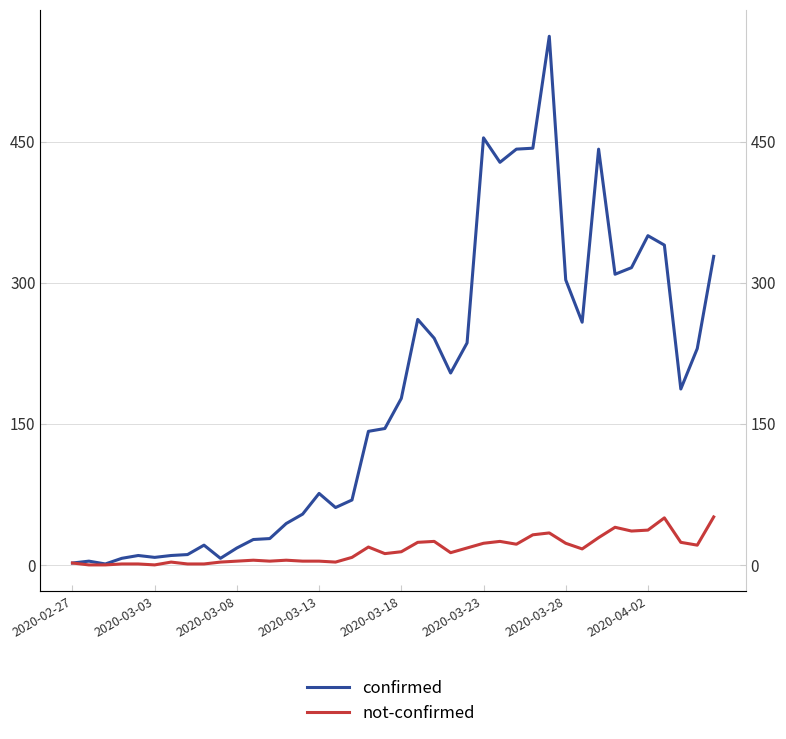

Rank the series at 33 from lowest to highest value.

not-confirmed, confirmed